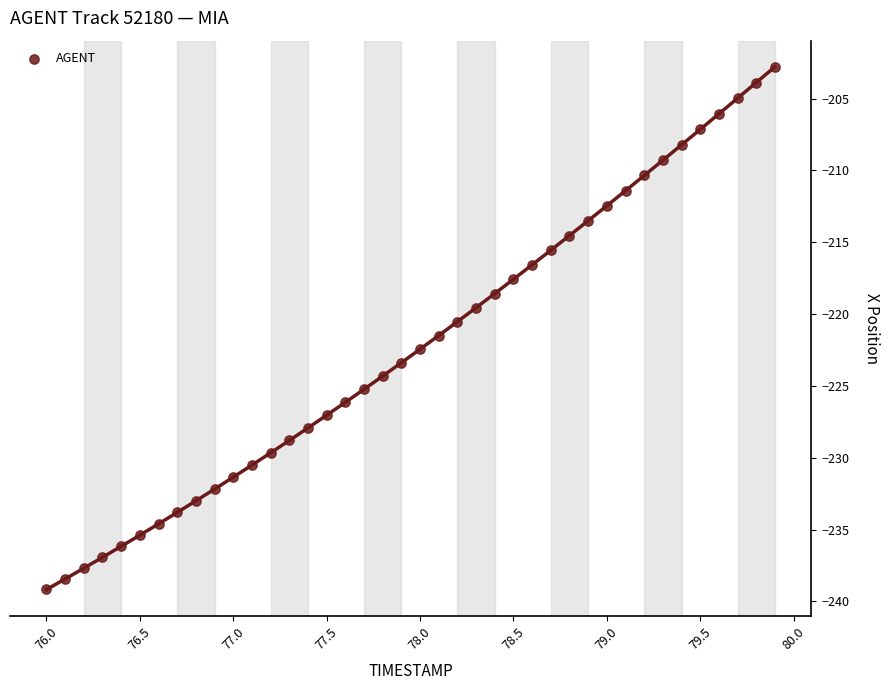

What is the range of Y values (max minus min)?

36.4